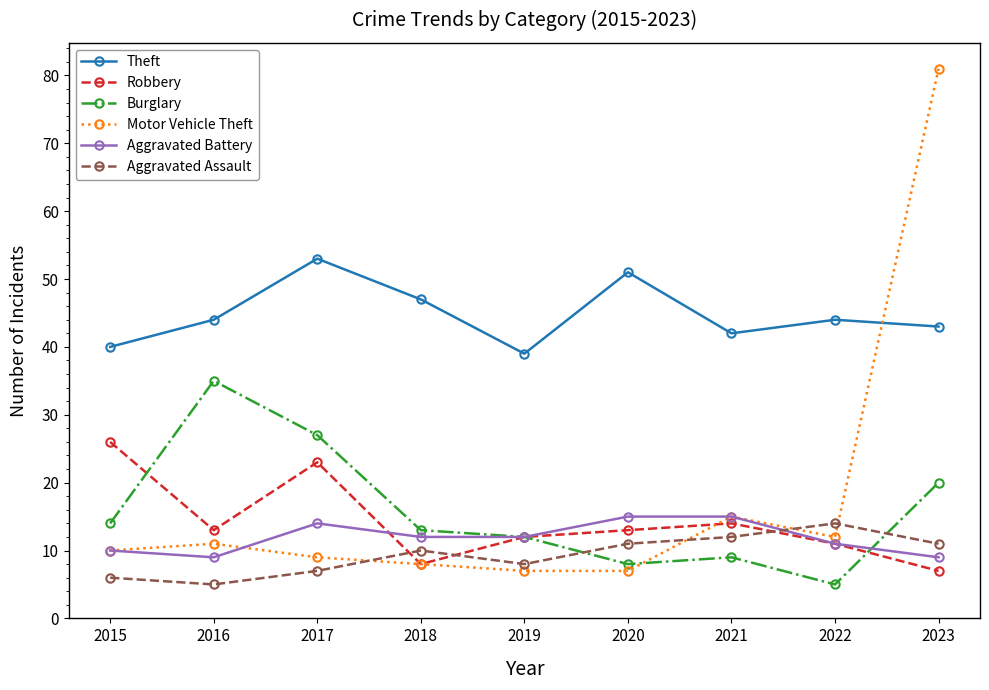

List the series in order of their peak value, highest first.

Motor Vehicle Theft, Theft, Burglary, Robbery, Aggravated Battery, Aggravated Assault